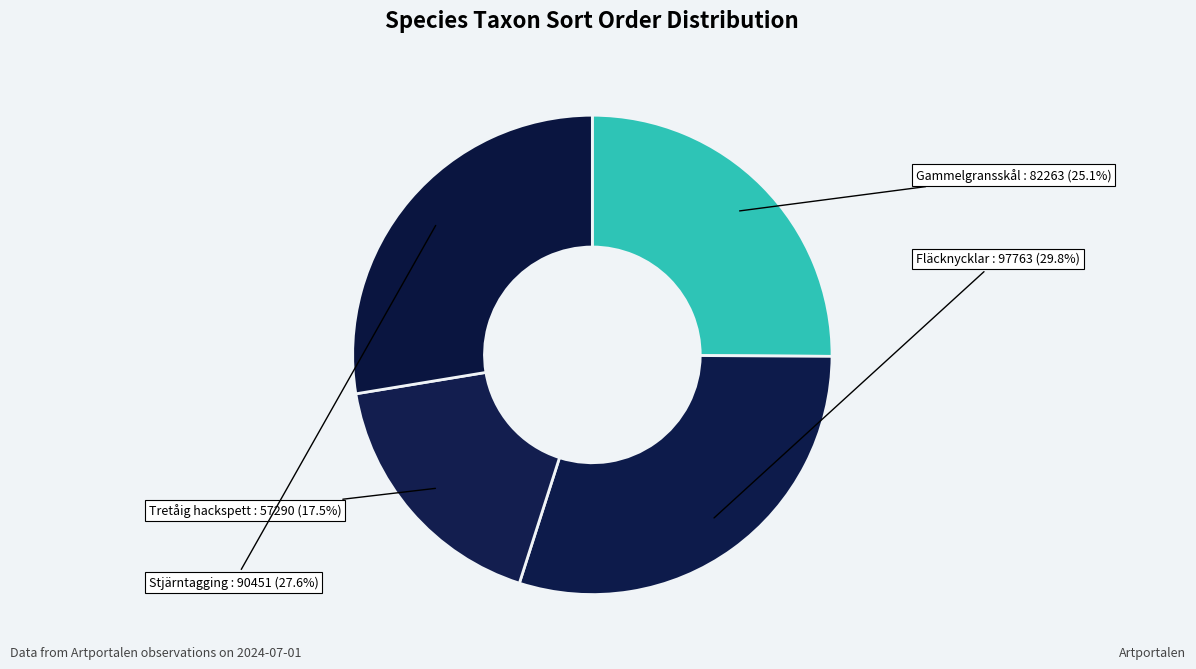

What is the total percentage of Fläcknycklar and Stjärntagging?

57.4%